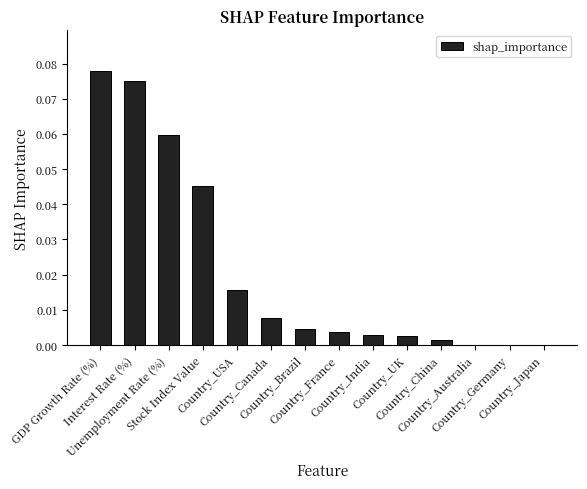

The value at Country_Australia is 0.0. True or false?

True